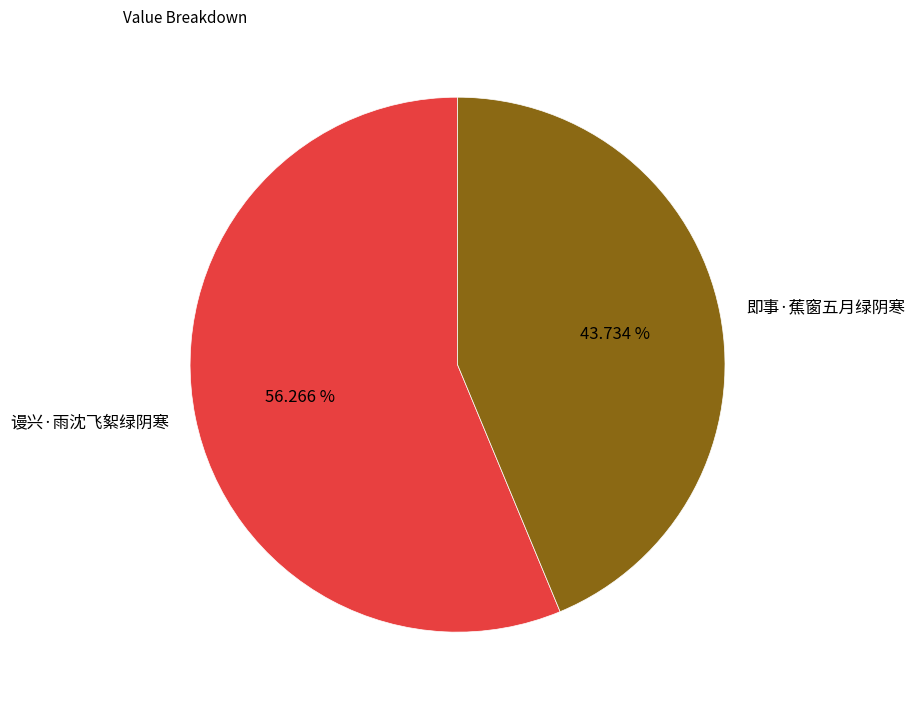

Which slice is the smallest?

即事·蕉窗五月绿阴寒